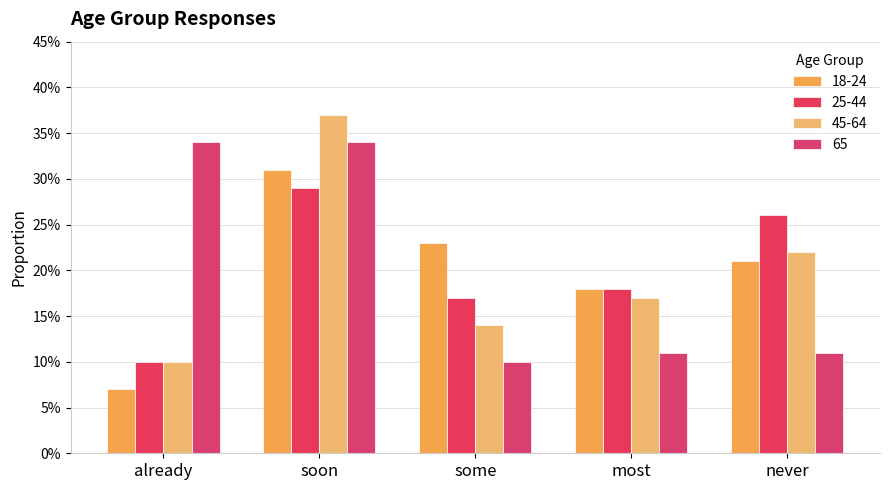

What is the total value across all series at never?

0.8